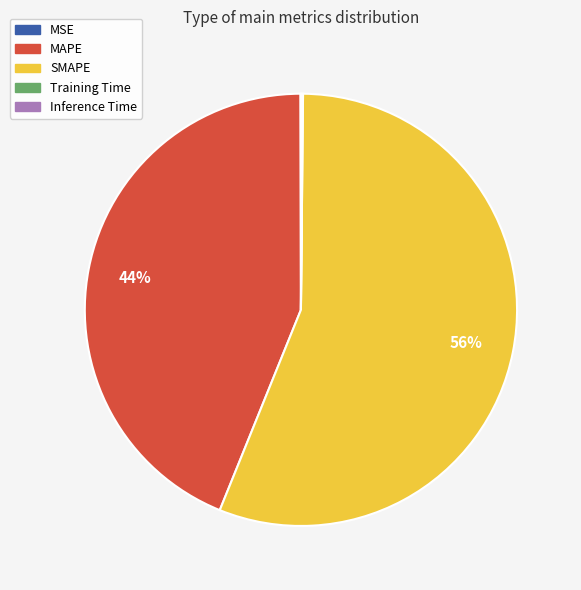

To the nearest percent, what is the difference between the largest and smallest slice percentages?

56%